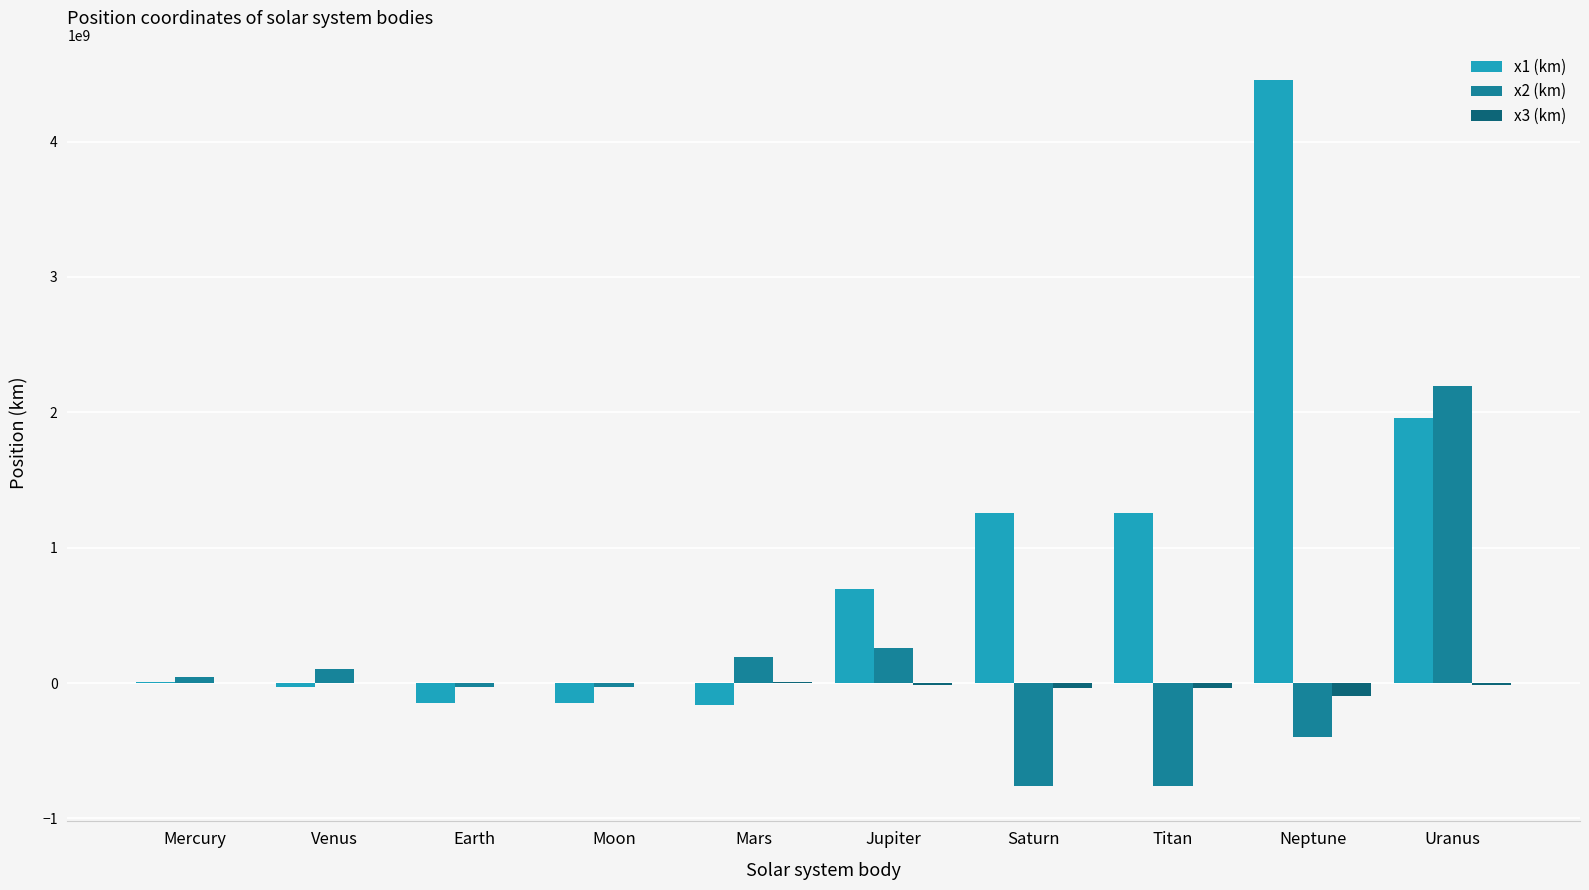

The value of x2 (km) at Uranus is 1183173837.6. True or false?

False